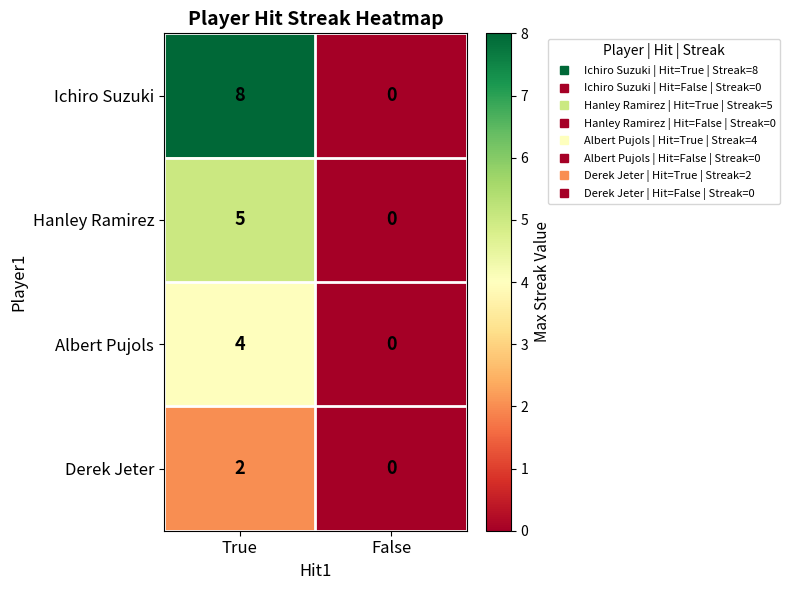

The value of Derek Jeter at False is 0. True or false?

True